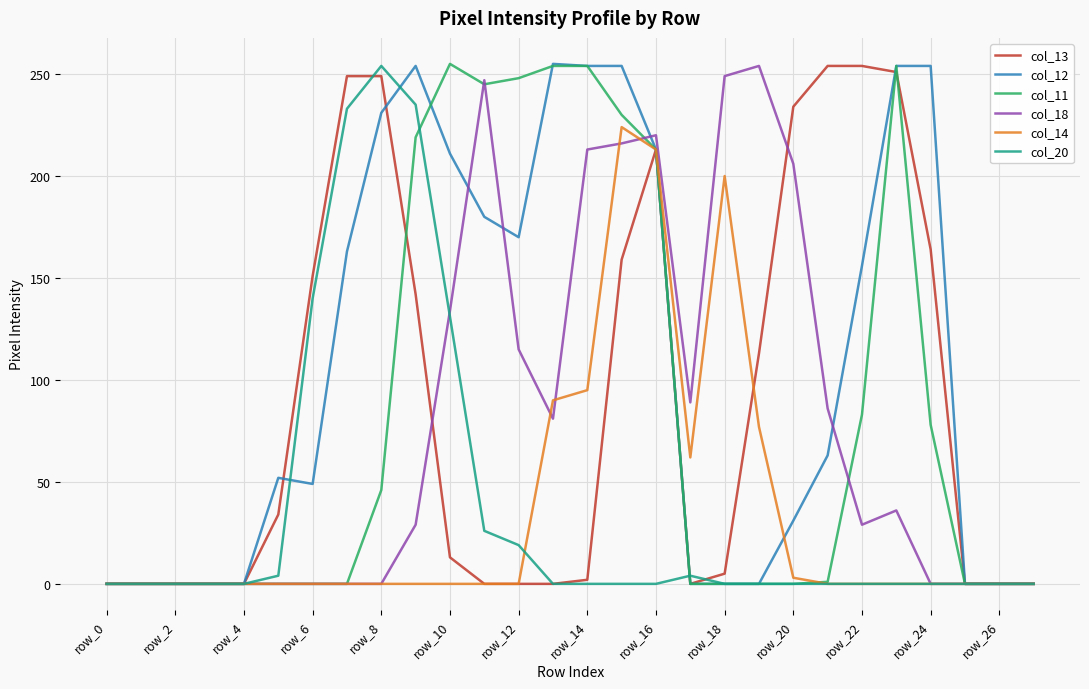

What is the greatest value displayed?

255